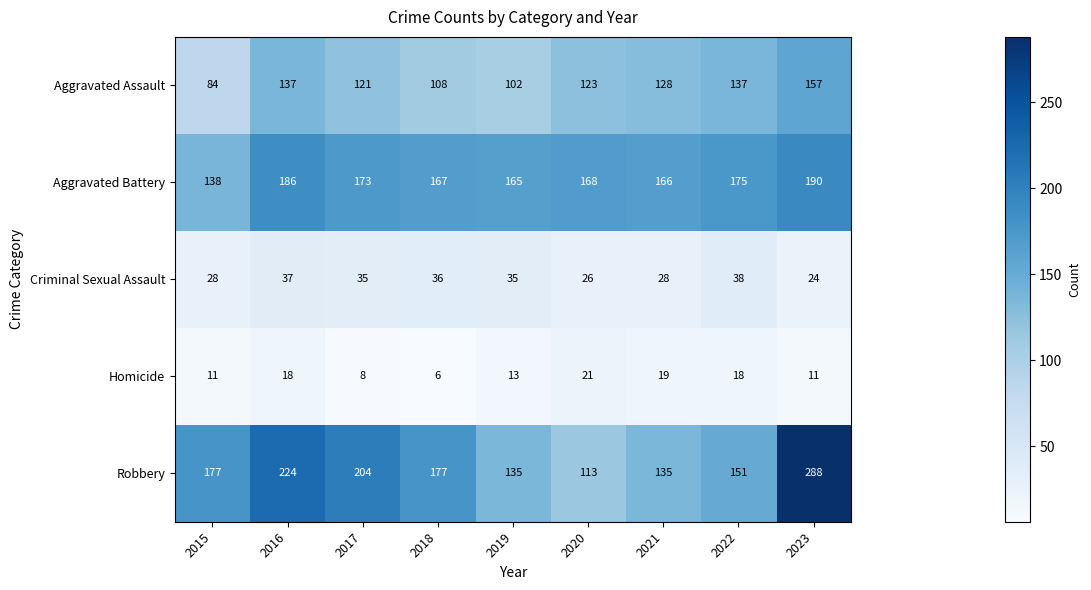

What is the difference between the highest and lowest values at 2022?

157